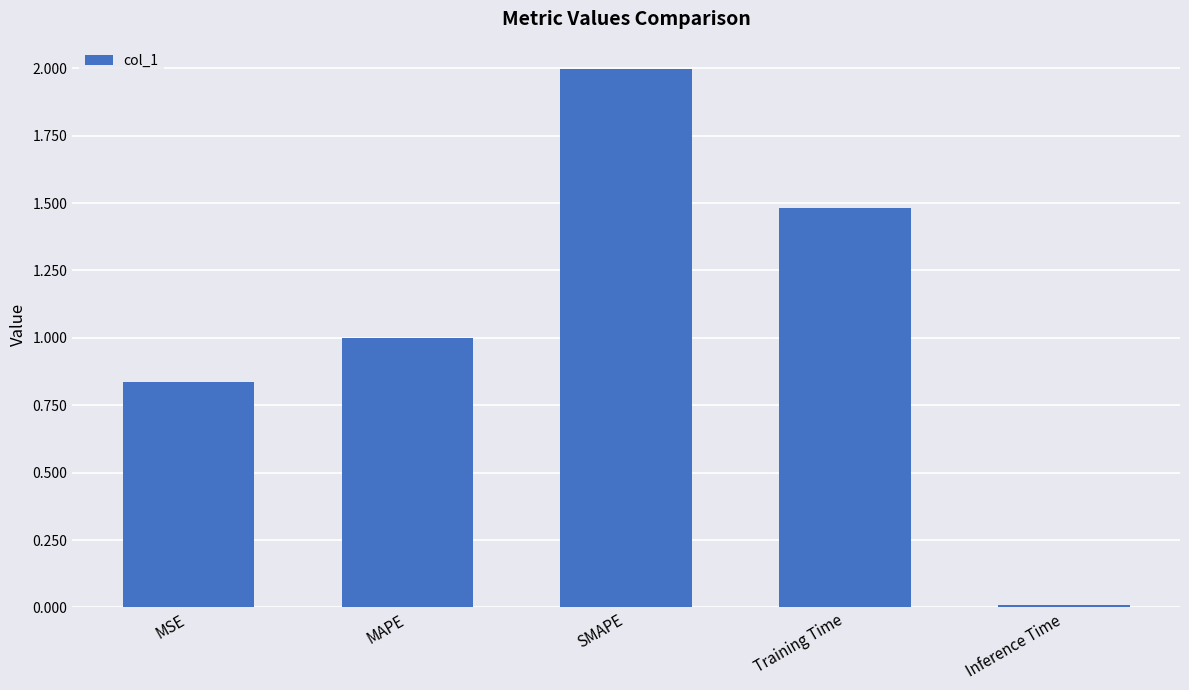

What is the difference between the maximum and minimum values?

2.0